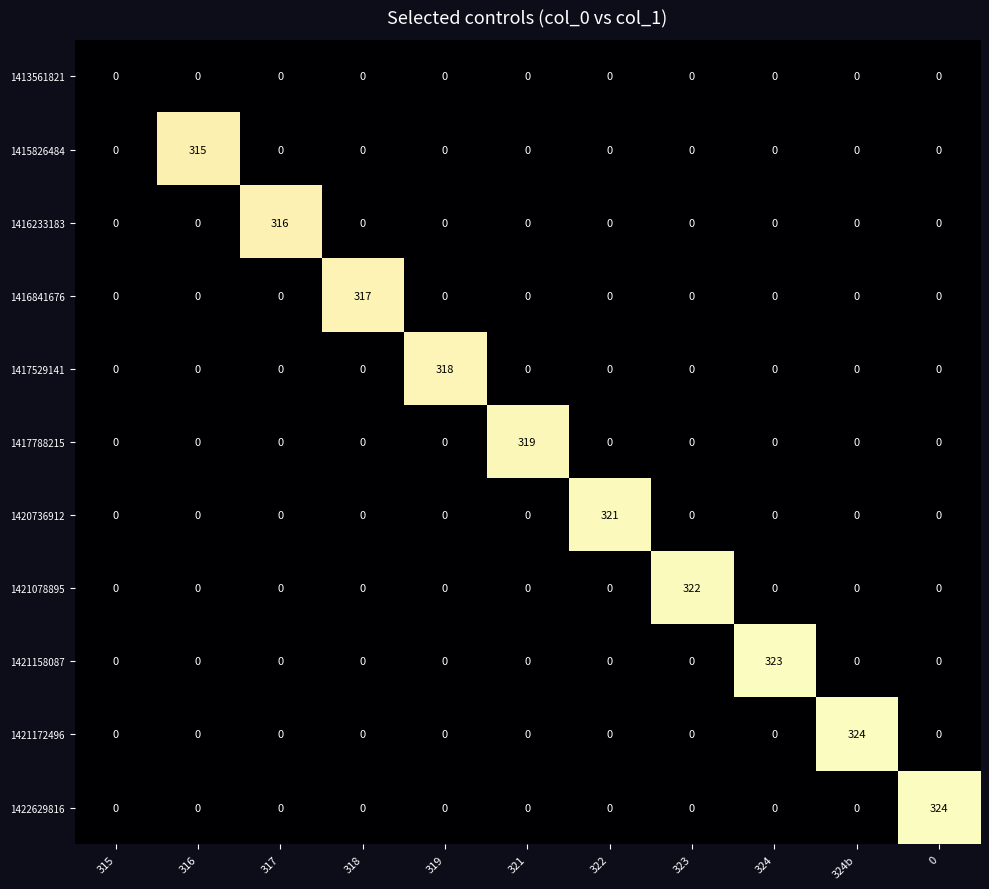

Which series changed the most between 319 and 322?

1420736912